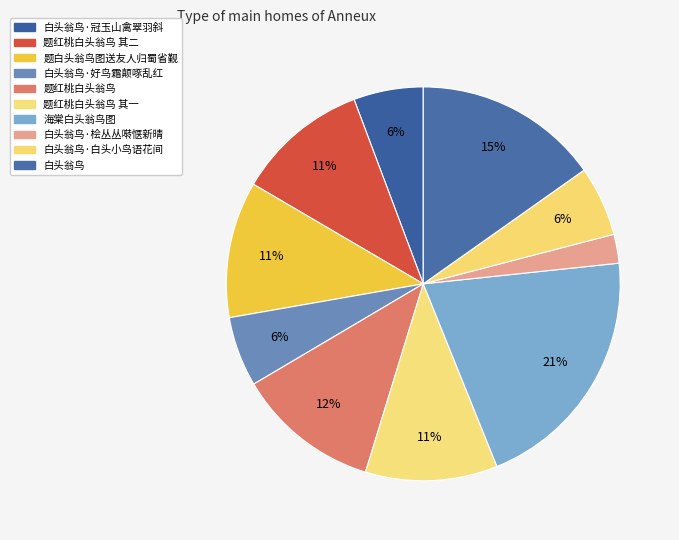

How many segments does this pie chart have?

10